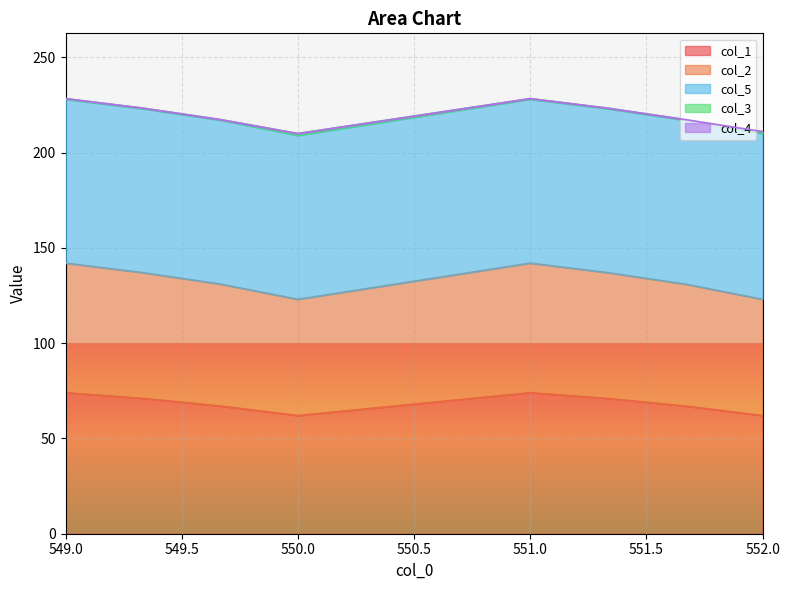

Which category has the lowest value in the col_4 series?

549.0